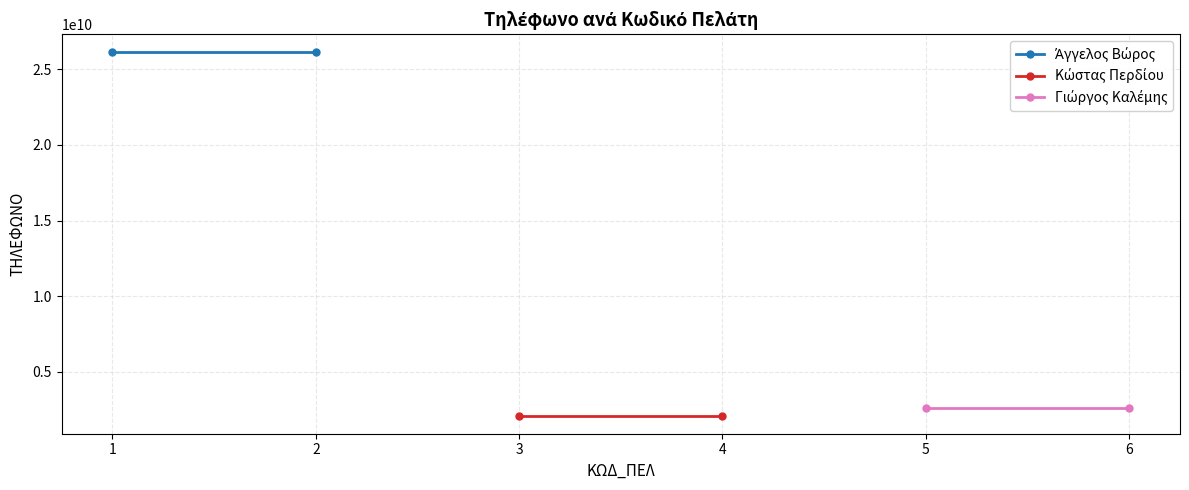

Which series has the largest range (max minus min)?

Άγγελος Βώρος